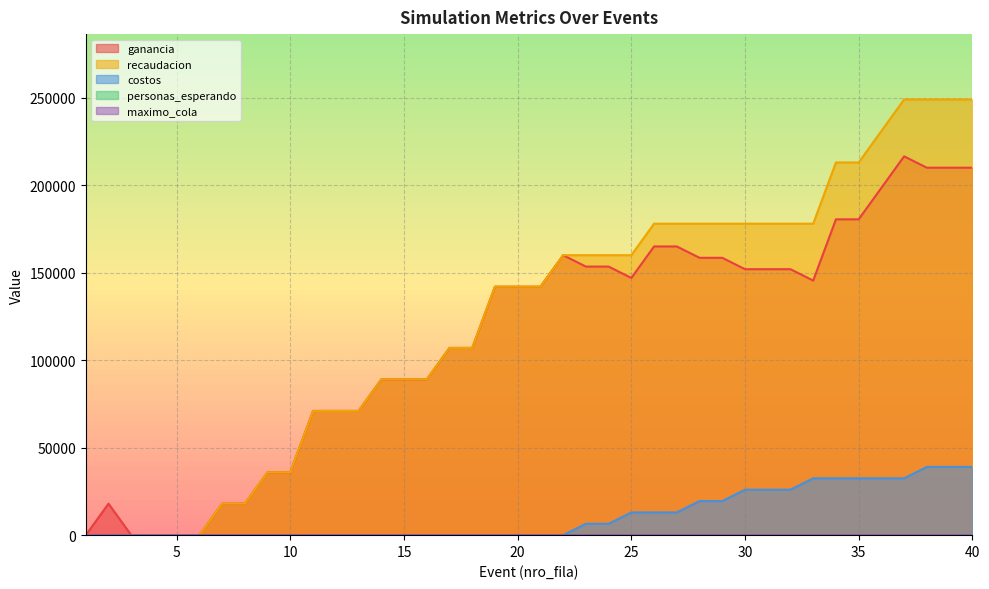

At which category does personas_esperando reach its first local peak?

6